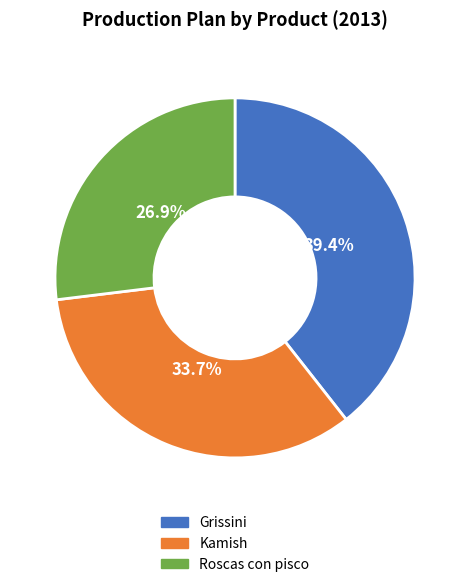

To the nearest percent, what percentage of the pie is Roscas con pisco?

27%